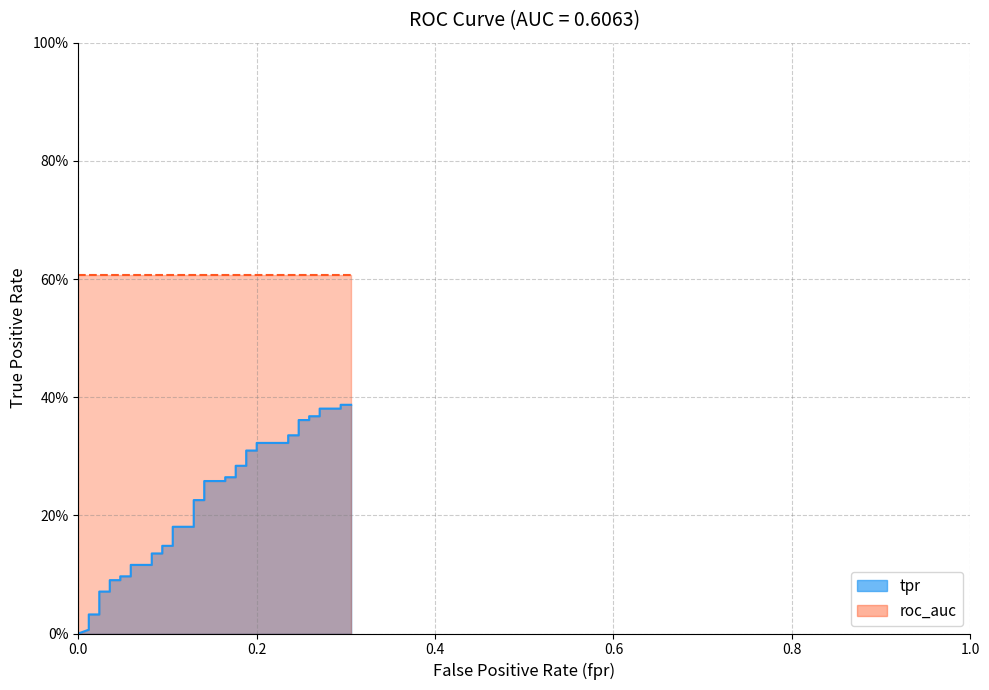

What is the label of the 39th point from the right?

0.01176470588235294